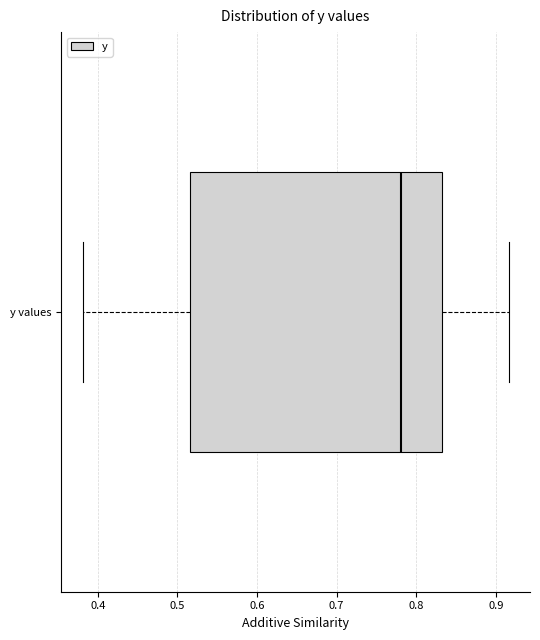

Read this box plot against the x-axis: the position of the median line, the range covered by the box, and the ends of both whiskers. The values are not printed on the chart, so give them approximately, as read against the axis.

median 0.78, box 0.52 to 0.83, whiskers 0.38 to 0.92